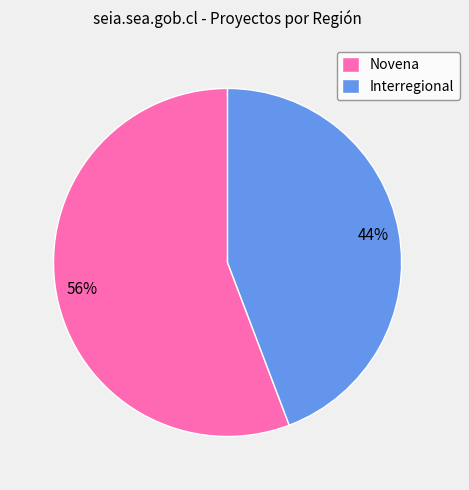

Is the sum of Interregional and Novena greater than half?

Yes